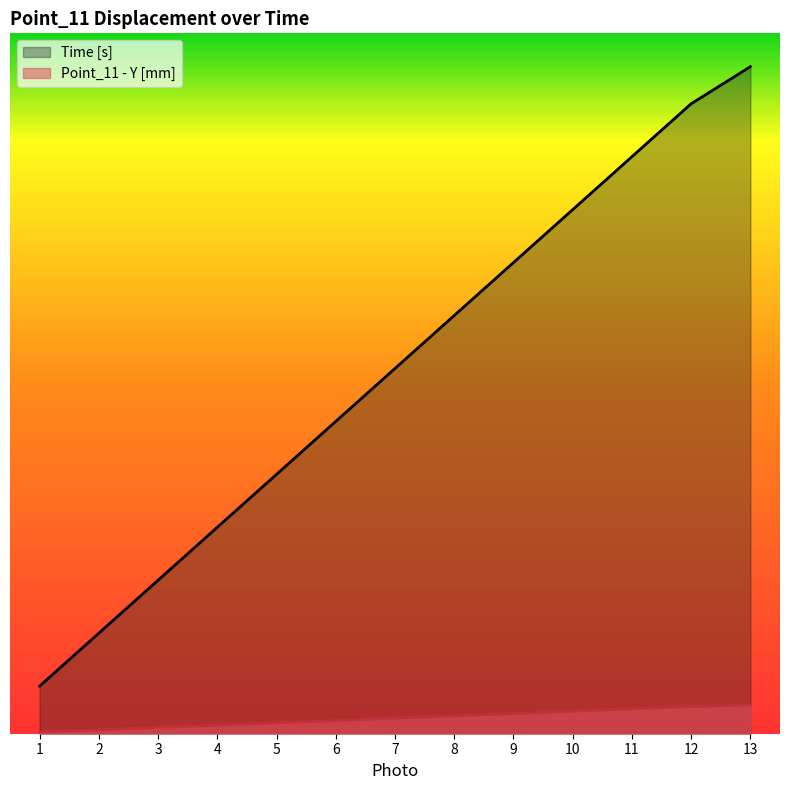

Is the value of Point_11 - Y [mm] at 1 greater than the value of Time [s] at 10?

No